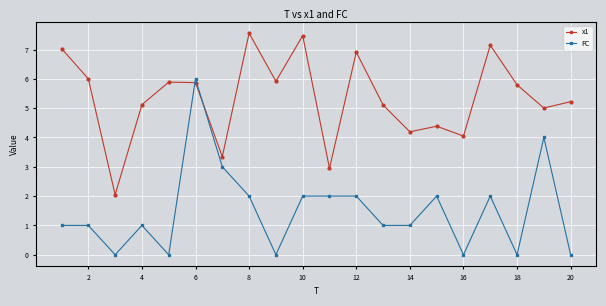

List the series in order of their peak value, lowest first.

FC, x1